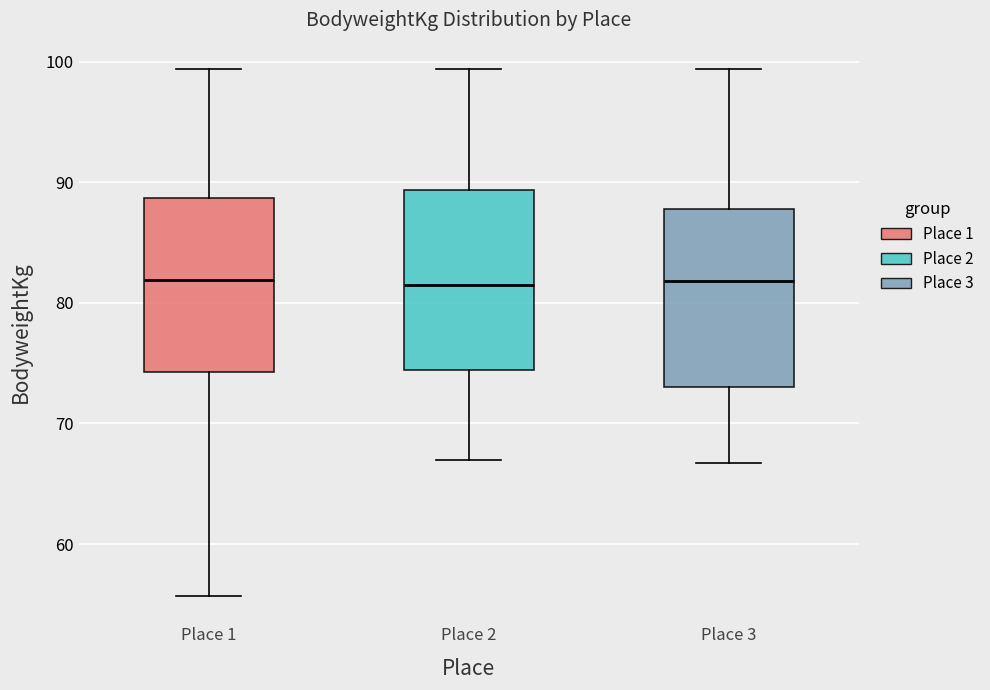

Reading left to right, read every box against the y-axis: the position of its median line, the range the box covers, and the ends of its whiskers. The values are not printed on the chart, so give them approximately, as read against the axis.

Place 1: median 82, box 74 to 89, whiskers 56 to 99
Place 2: median 82, box 74 to 89, whiskers 67 to 99
Place 3: median 82, box 73 to 88, whiskers 67 to 99